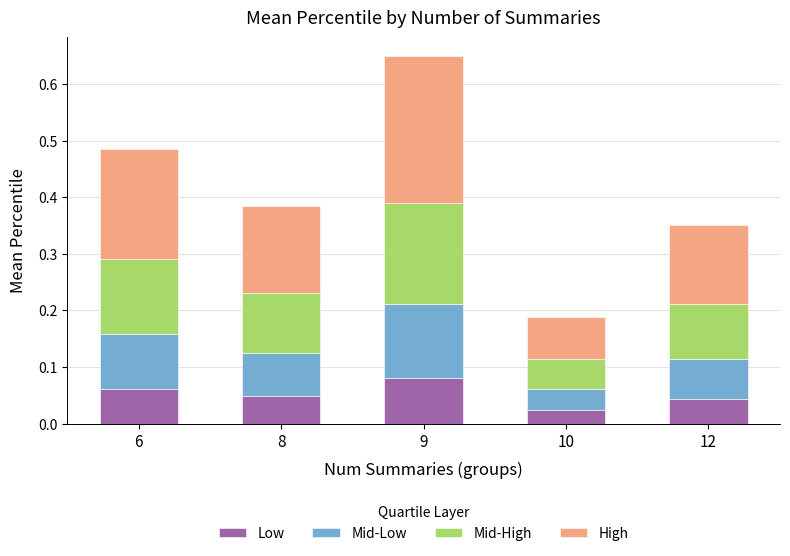

How many categories are shown in the chart?

5